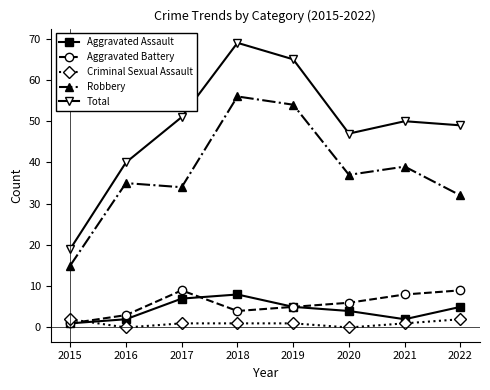

True or false: Aggravated Assault and Robbery cross at least once.

False